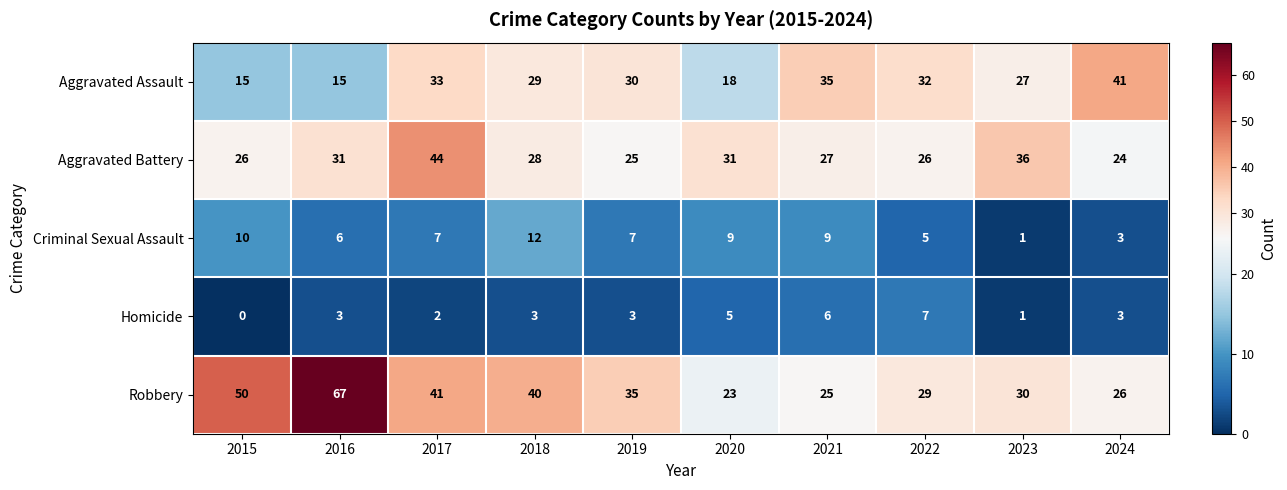

What is the difference between the second highest and minimum values in the Aggravated Battery series?

12